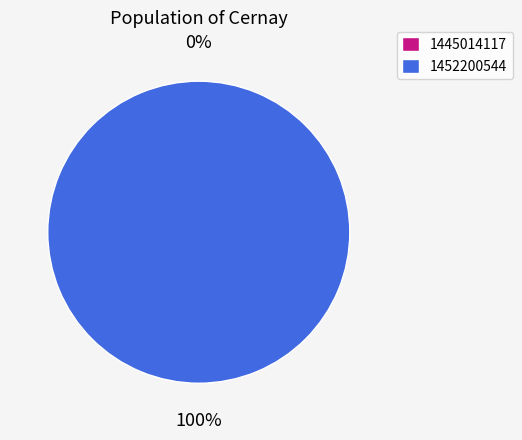

Count the number of slices in the pie.

2